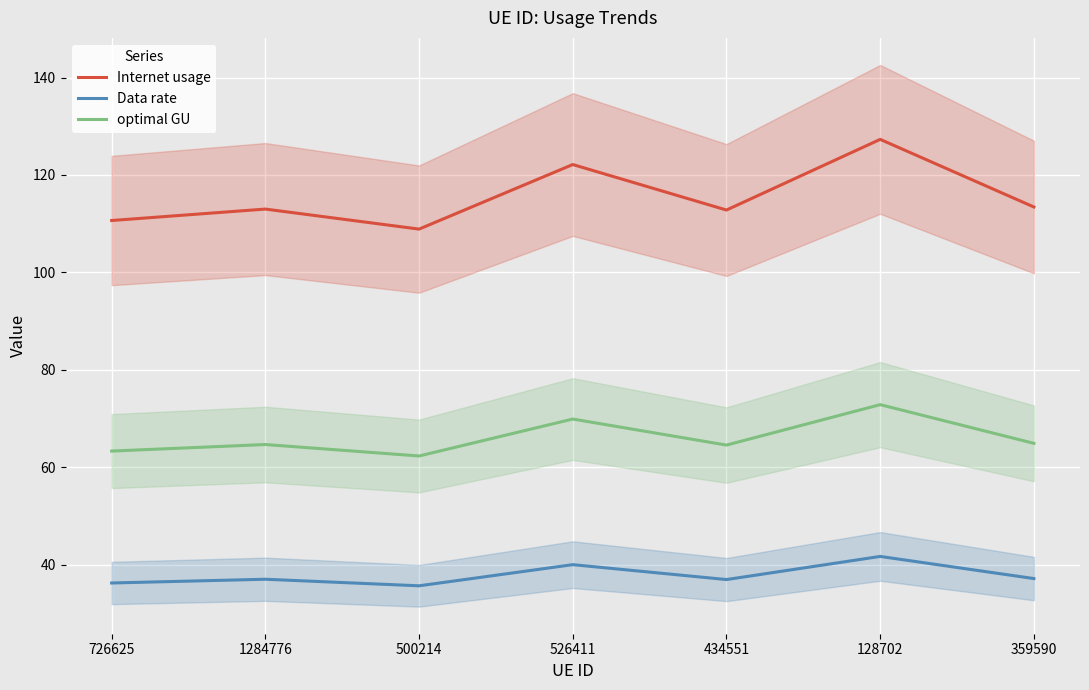

In optimal GU, how many points are lower than both neighbors (excluding endpoints)?

2